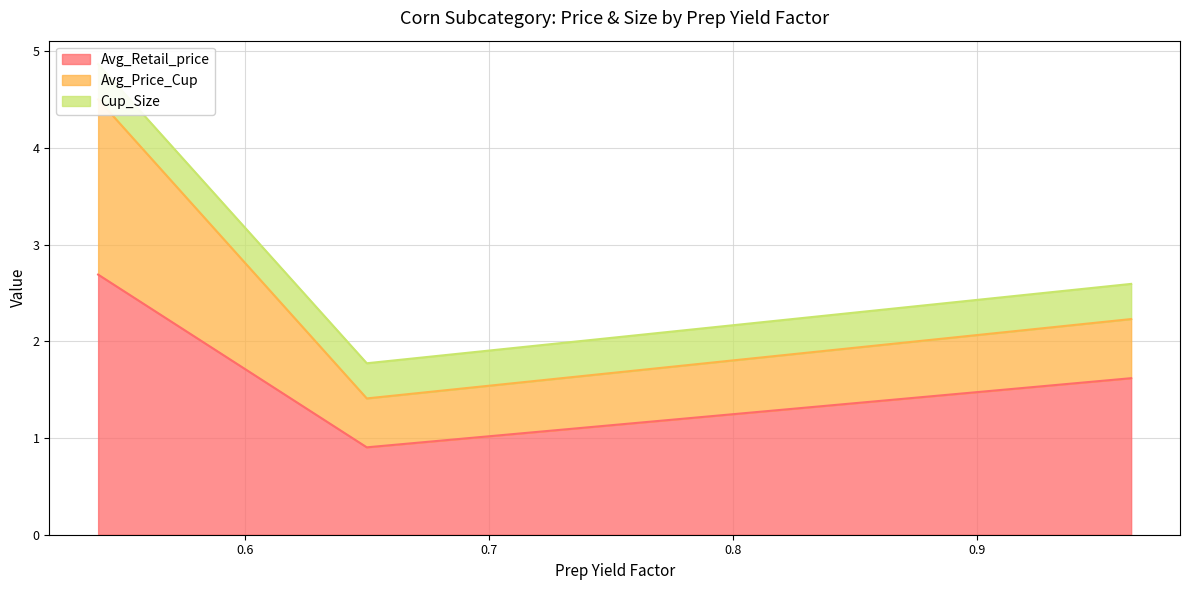

Is it true that Avg_Retail_price equals 1.6 at 0.54?

False